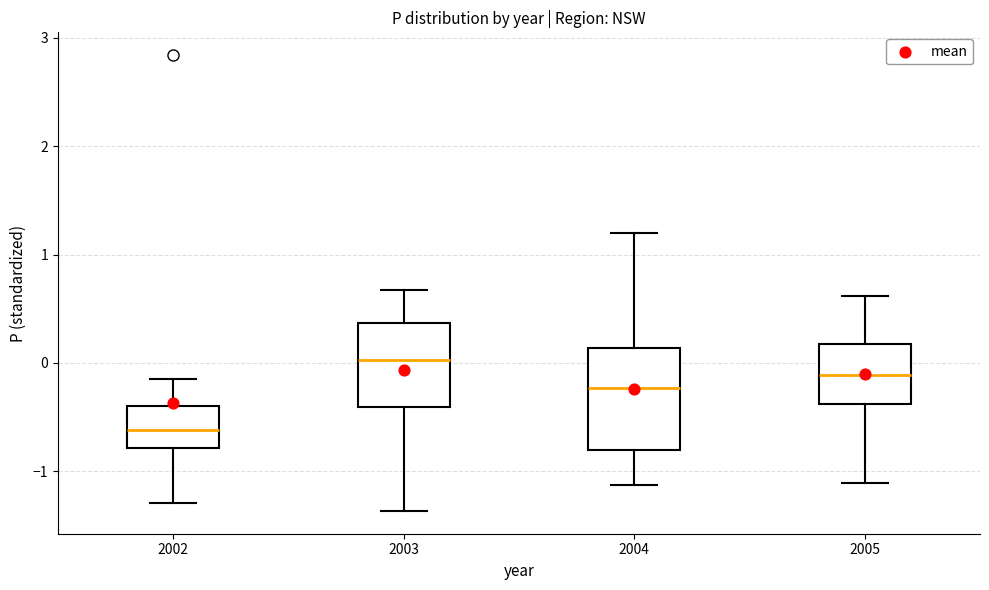

Which box's median line is the highest?

2003